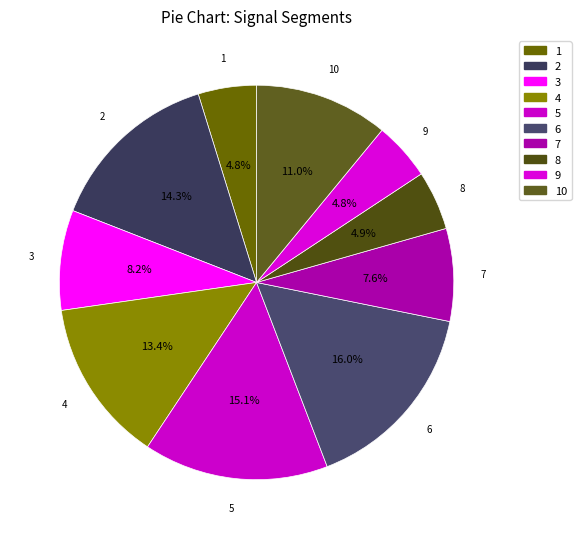

How many segments does this pie chart have?

10